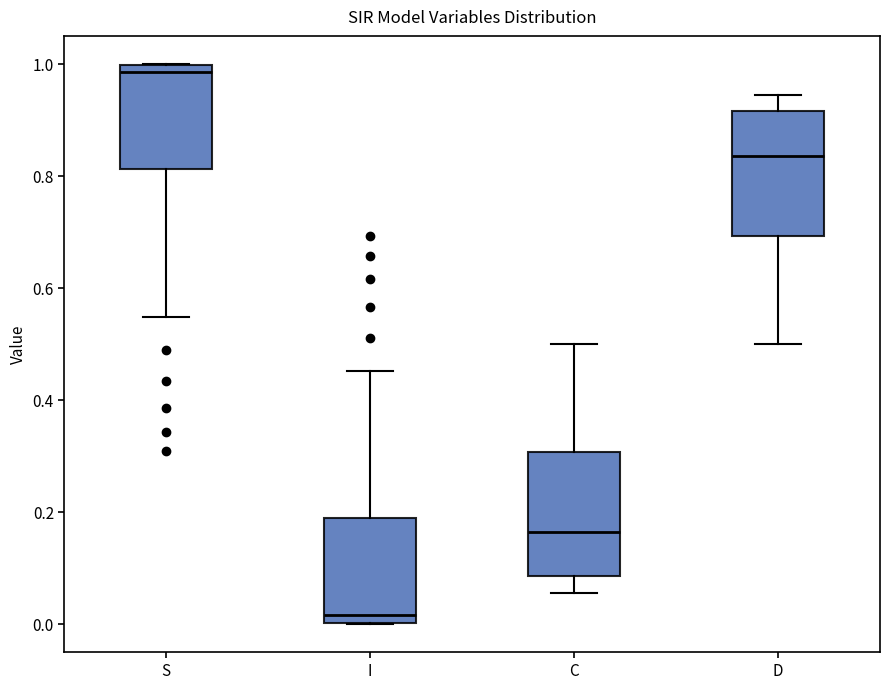

Reading left to right, read every box against the y-axis: the position of its median line, the range the box covers, and the ends of its whiskers. The values are not printed on the chart, so give them approximately, as read against the axis.

S: median 0.98, box 0.82 to 1.00, whiskers 0.54 to 1.00
I: median 0.02, box 0.00 to 0.18, whiskers 0.00 to 0.46
C: median 0.16, box 0.08 to 0.30, whiskers 0.06 to 0.50
D: median 0.84, box 0.70 to 0.92, whiskers 0.50 to 0.94